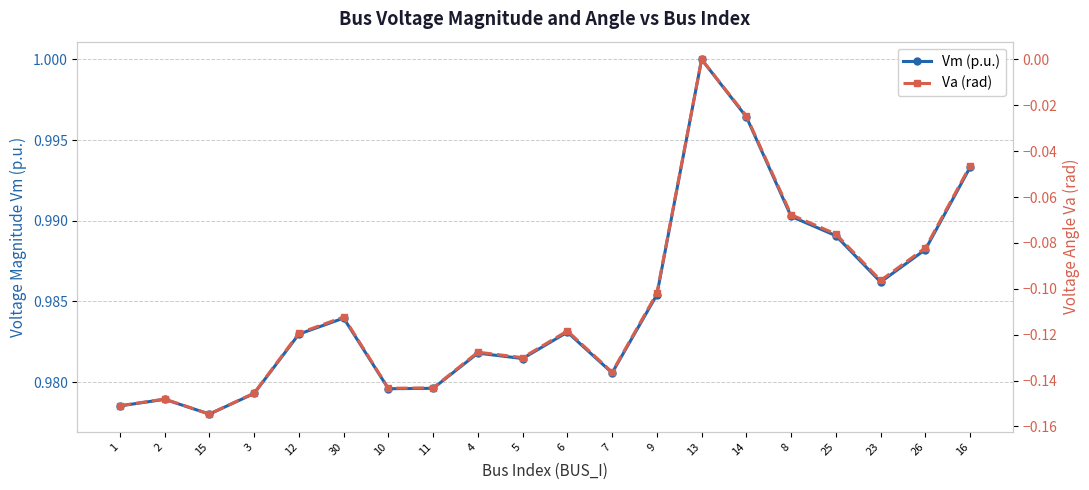

The Vm (p.u.) series shows 0.2 at 30. True or false?

False